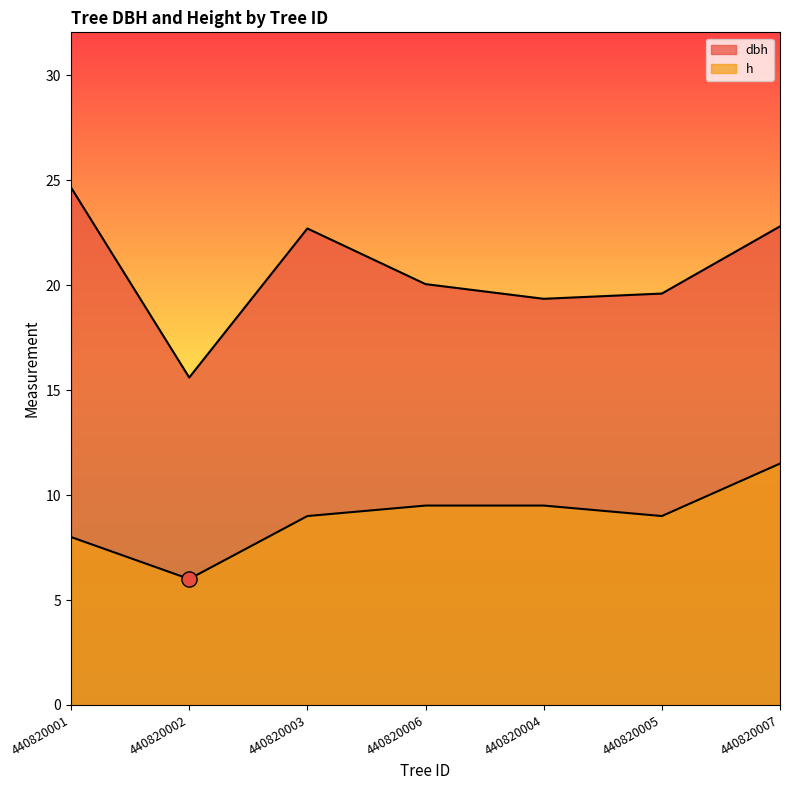

Which series has the largest total across all categories?

dbh